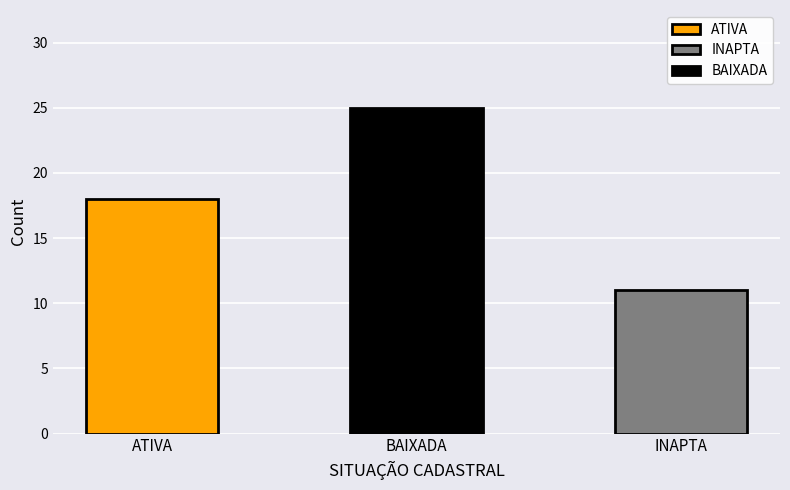

The chart shows a value of 25 at BAIXADA. True or false?

True